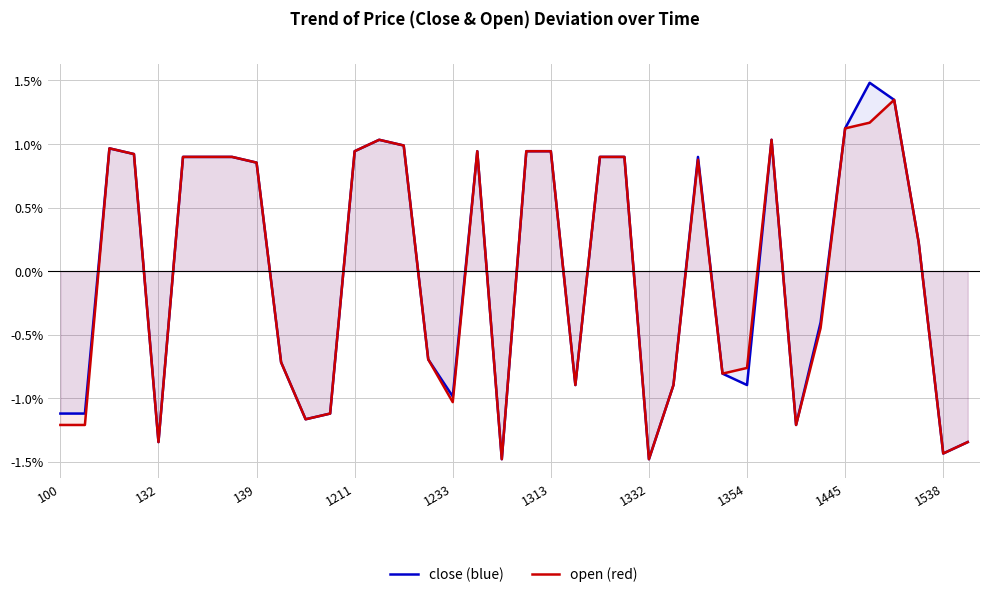

Rank the series by their maximum value, from highest to lowest.

close, open